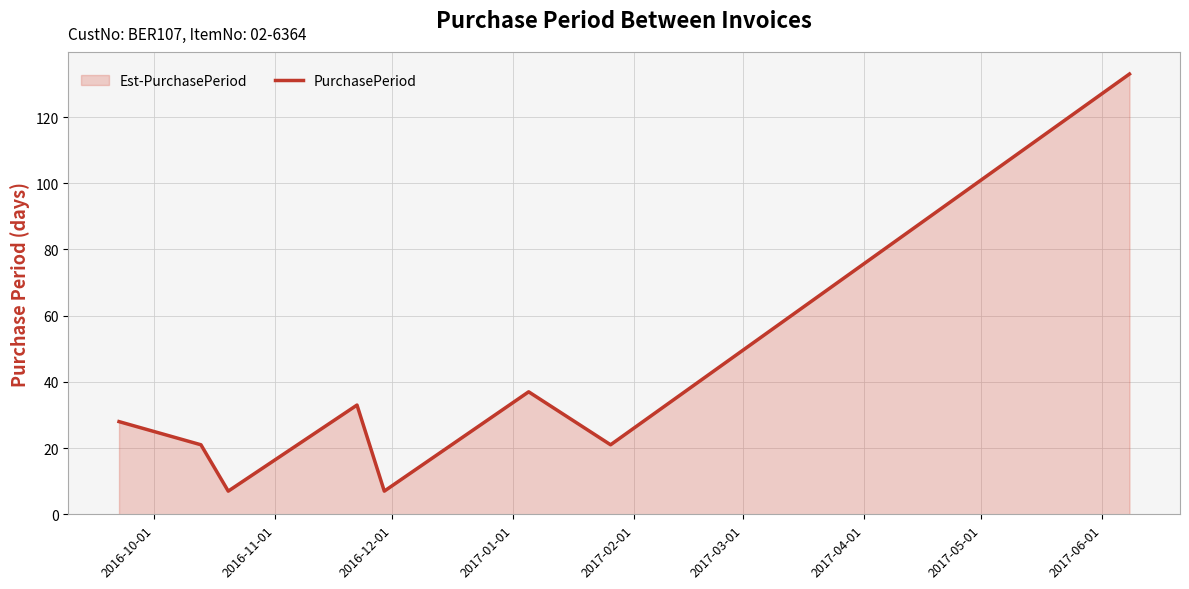

What is the greatest value displayed?

133